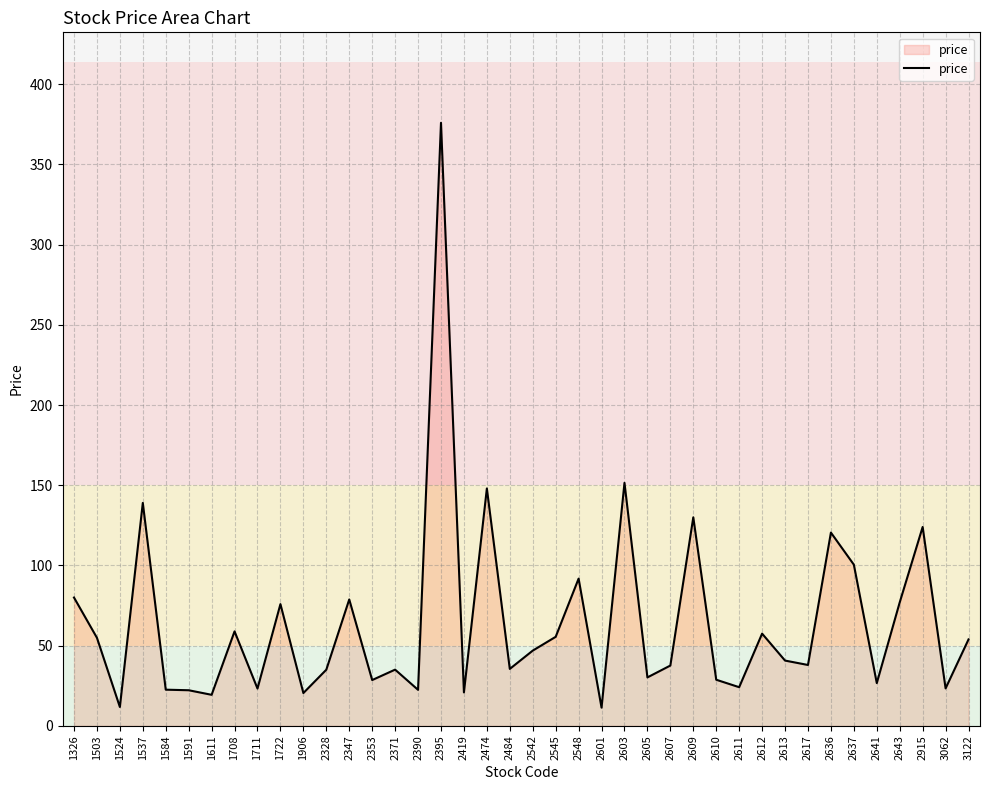

How many lines are shown in the chart?

1